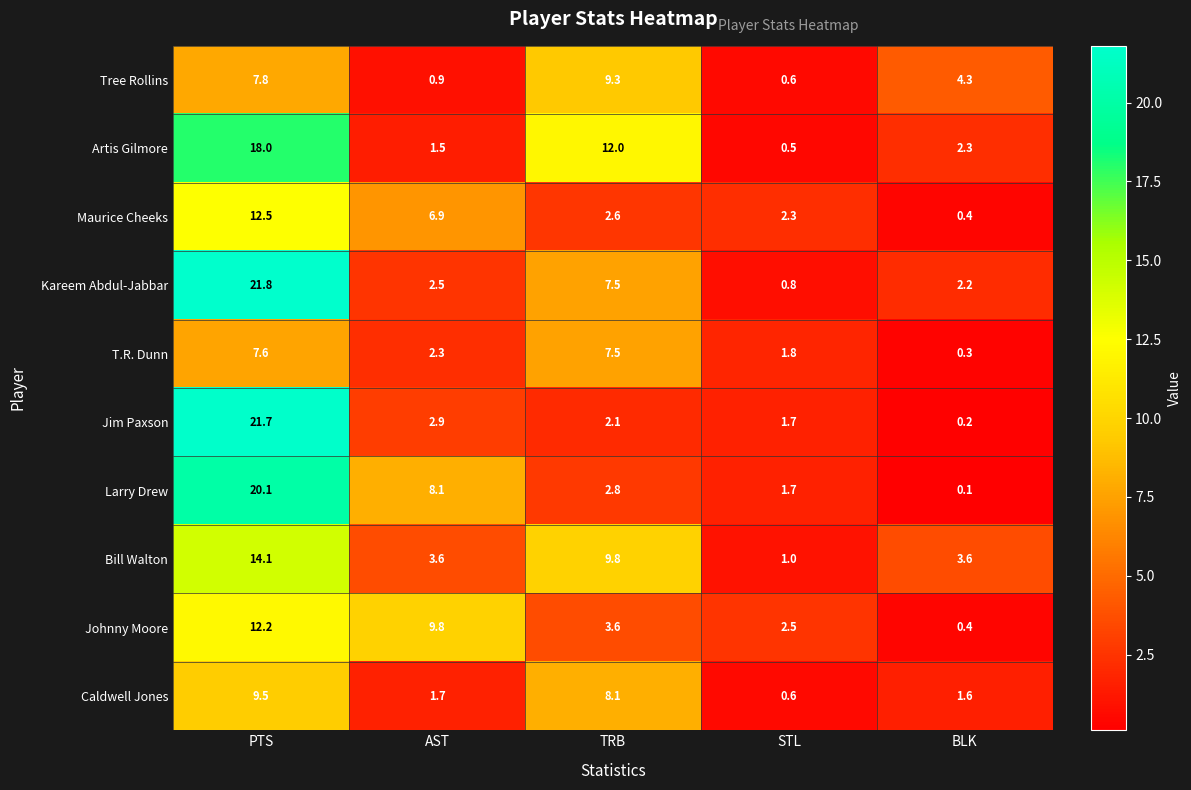

At which label is T.R. Dunn closest to 3?

AST